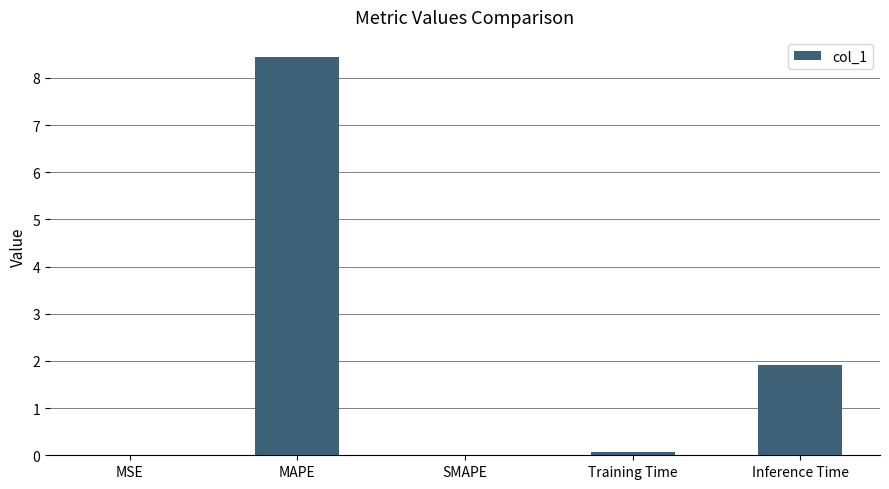

Where is the data nearest to the value 4?

Inference Time